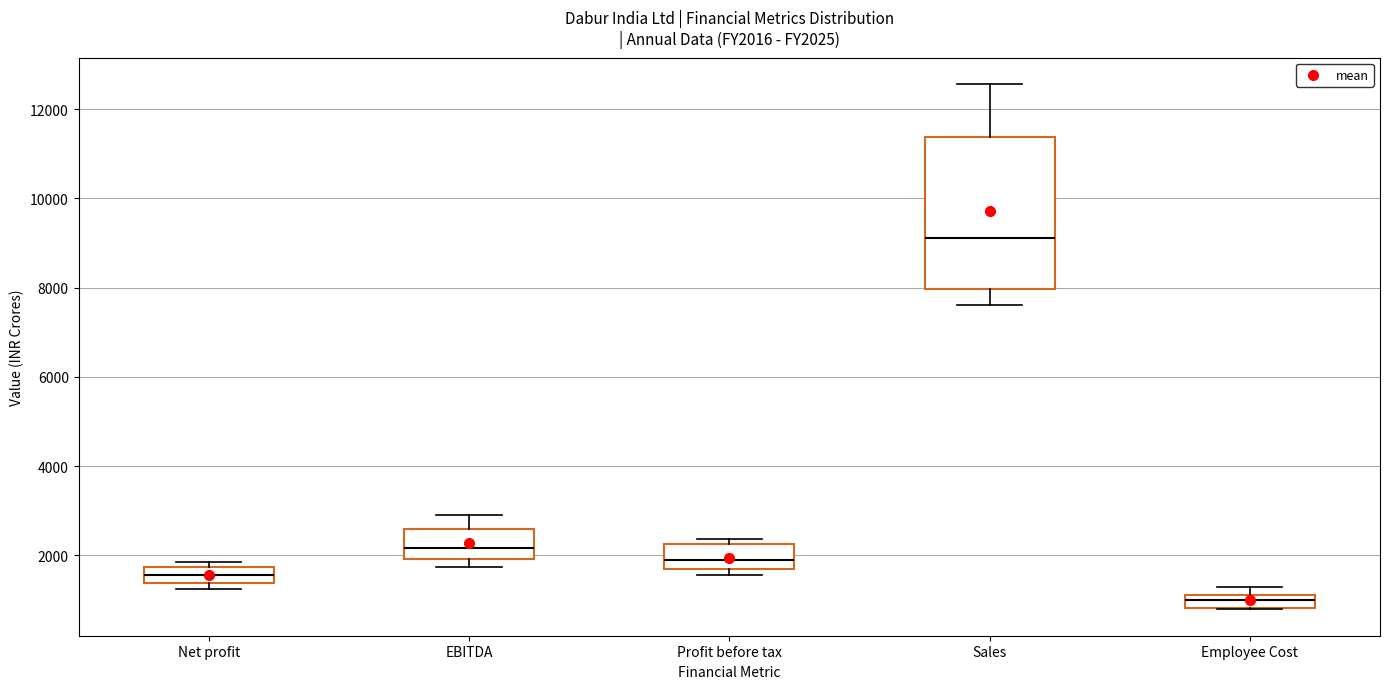

Which box's median line is the highest?

Sales